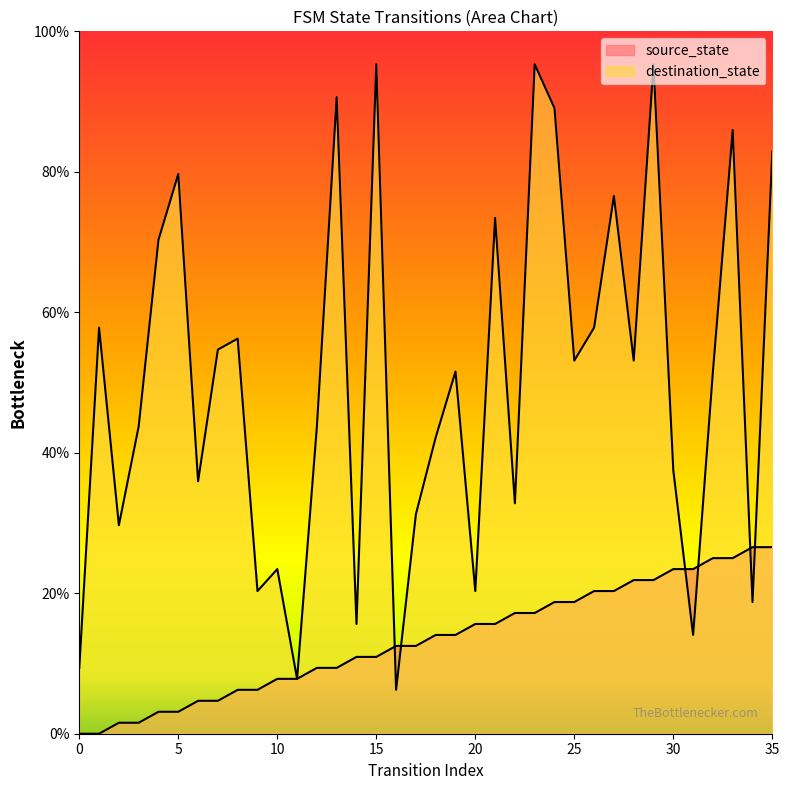

The value of destination_state at 21 is 73.4. True or false?

True